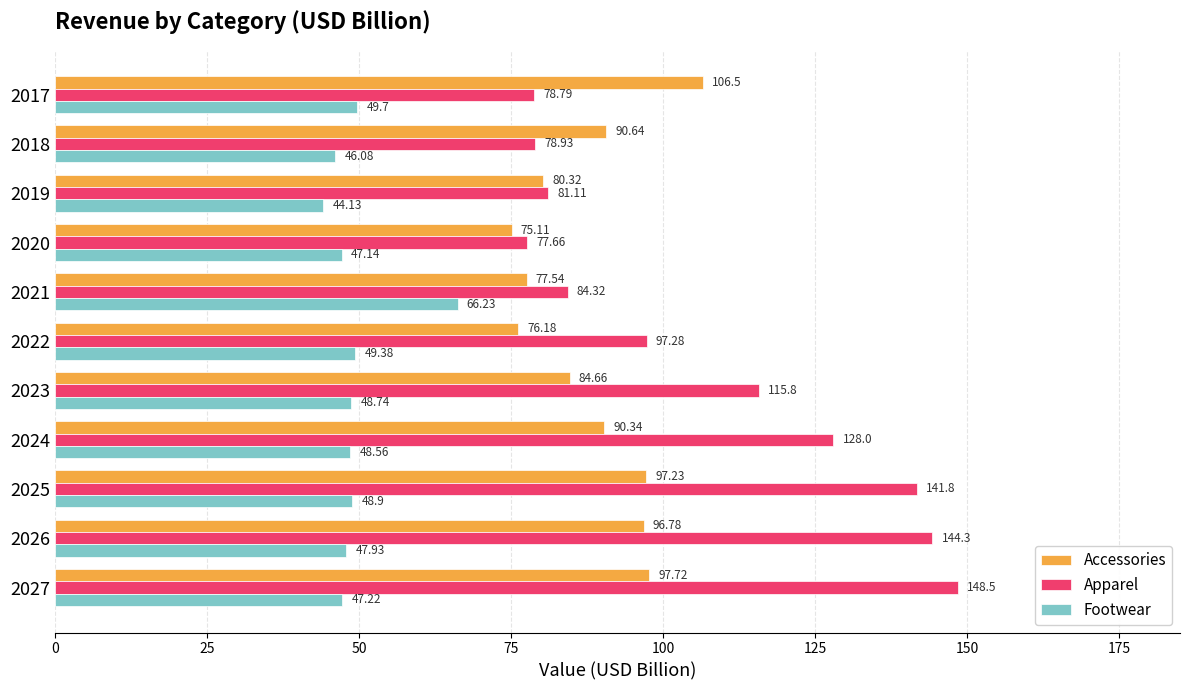

At which category does the chart reach its minimum across all series?

2019